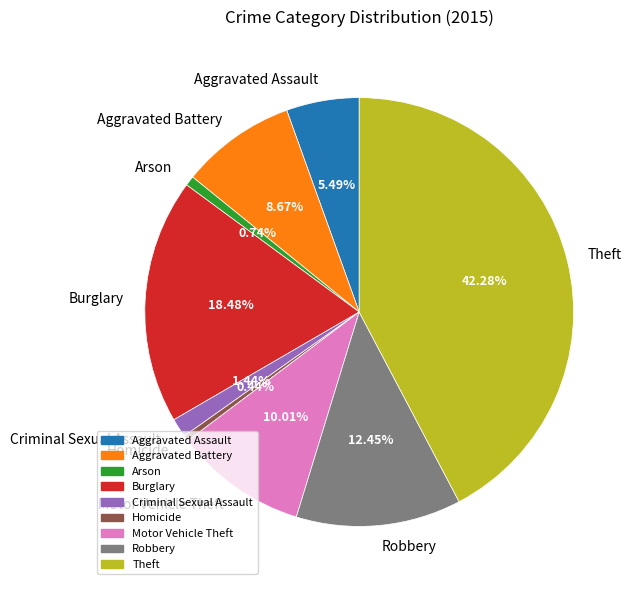

Does Motor Vehicle Theft represent more than half of the total?

No